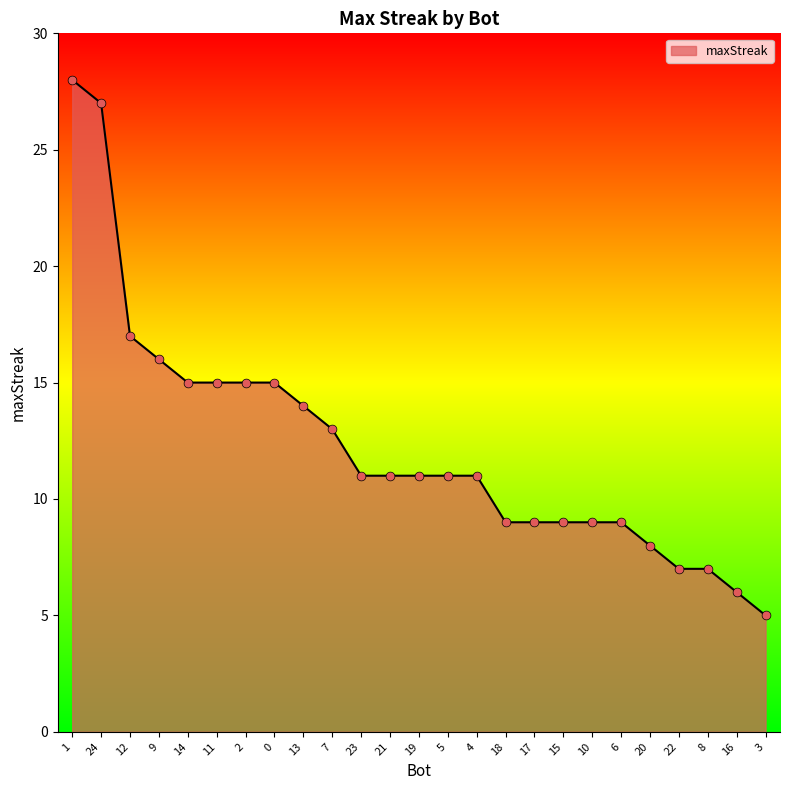

What is the change in value from 24 to 19?

-16